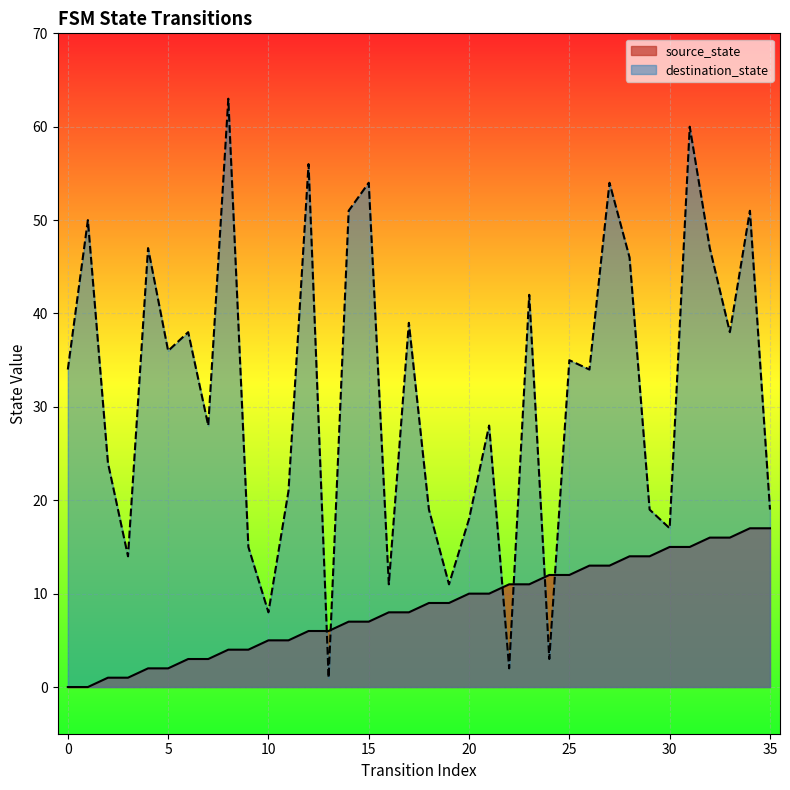

Where do source_state and destination_state first cross each other?

12 and 13